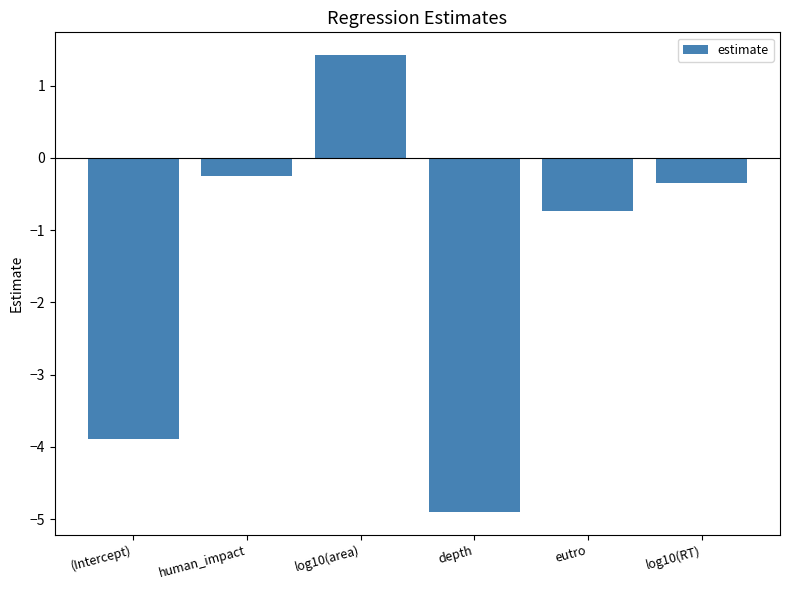

Is it true that the value at eutro is -0.7?

True